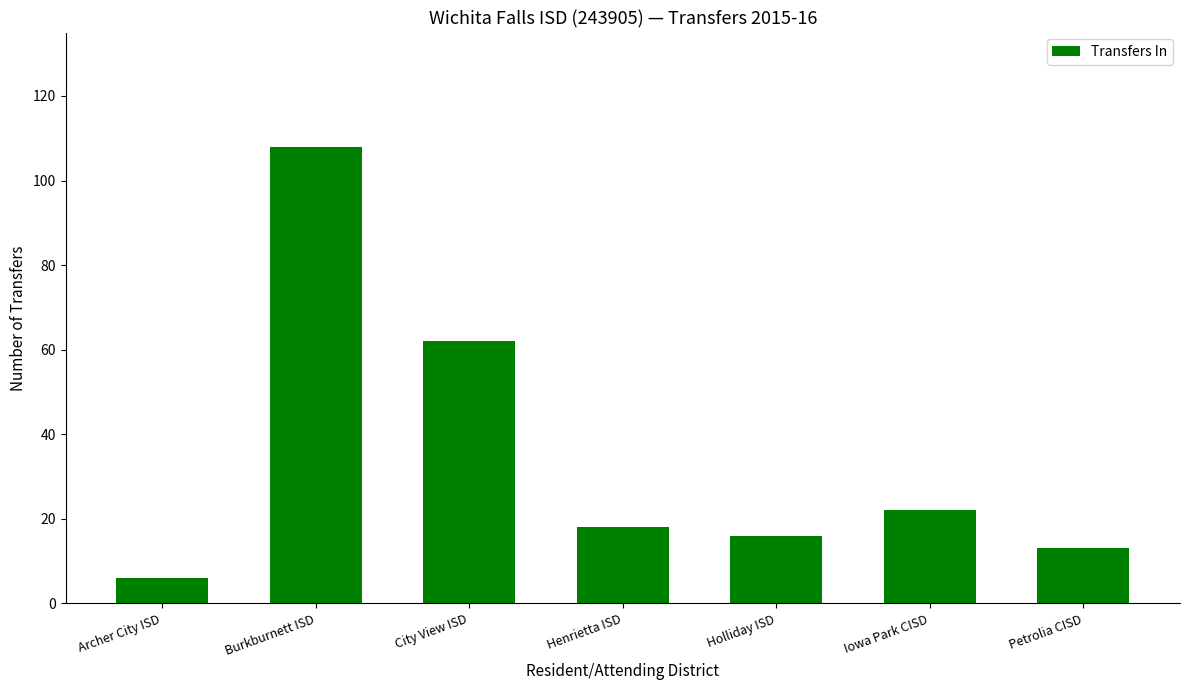

Which category has the highest value across all series?

Burkburnett ISD